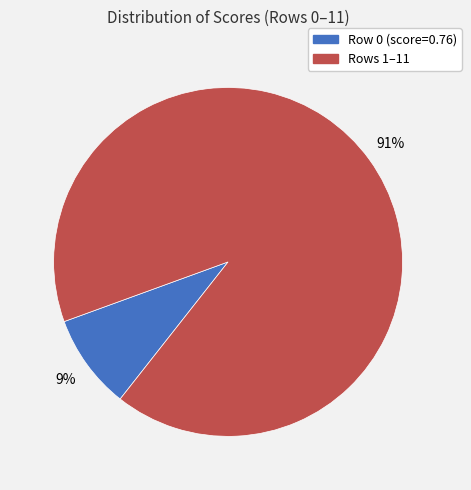

Is there any slice that represents more than half of the pie?

Yes